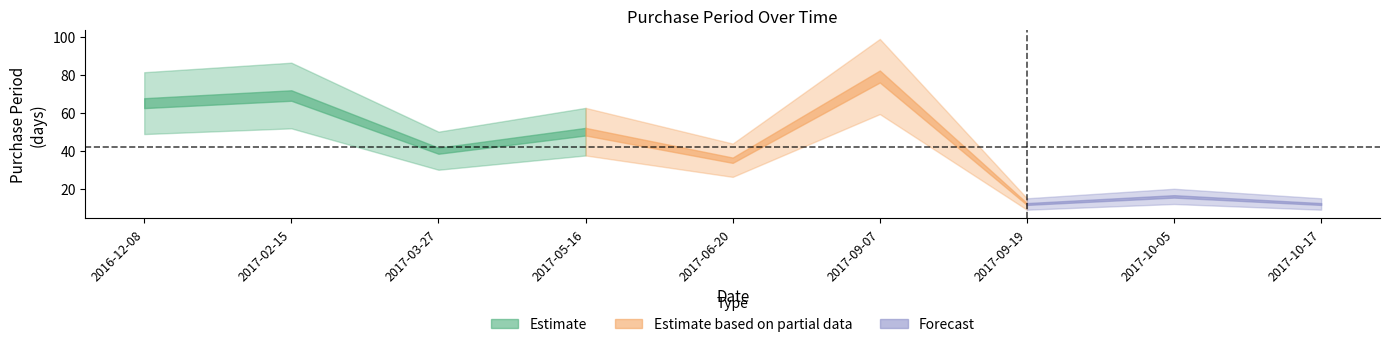

What position from the left is 2017-10-17?

9